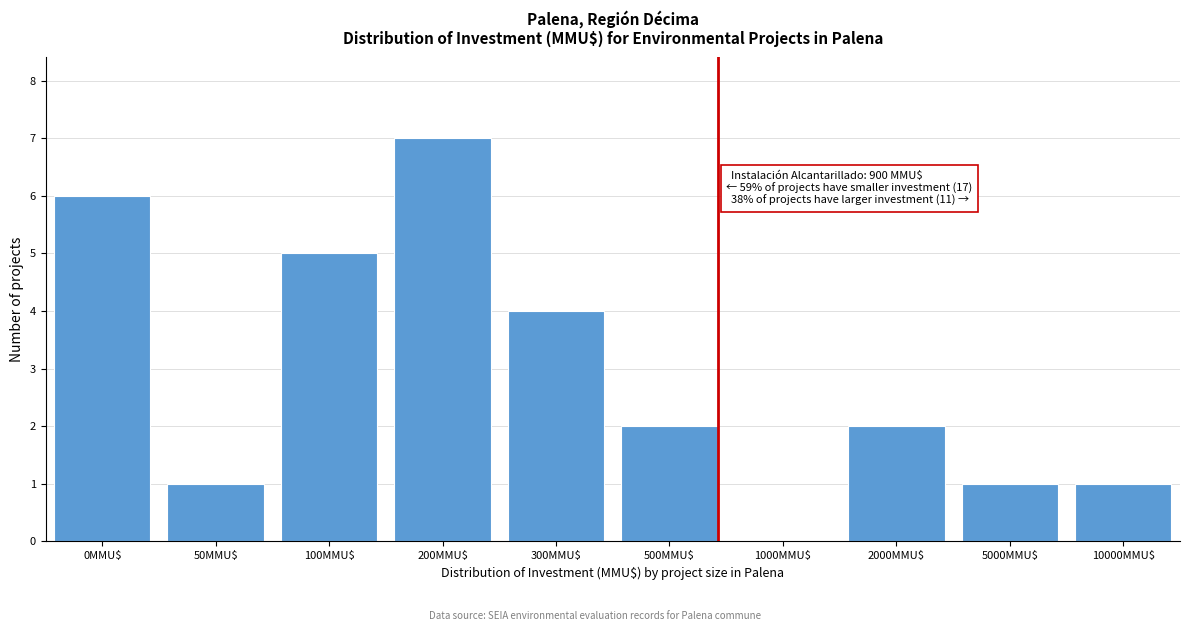

What is the maximum value shown in the chart?

7